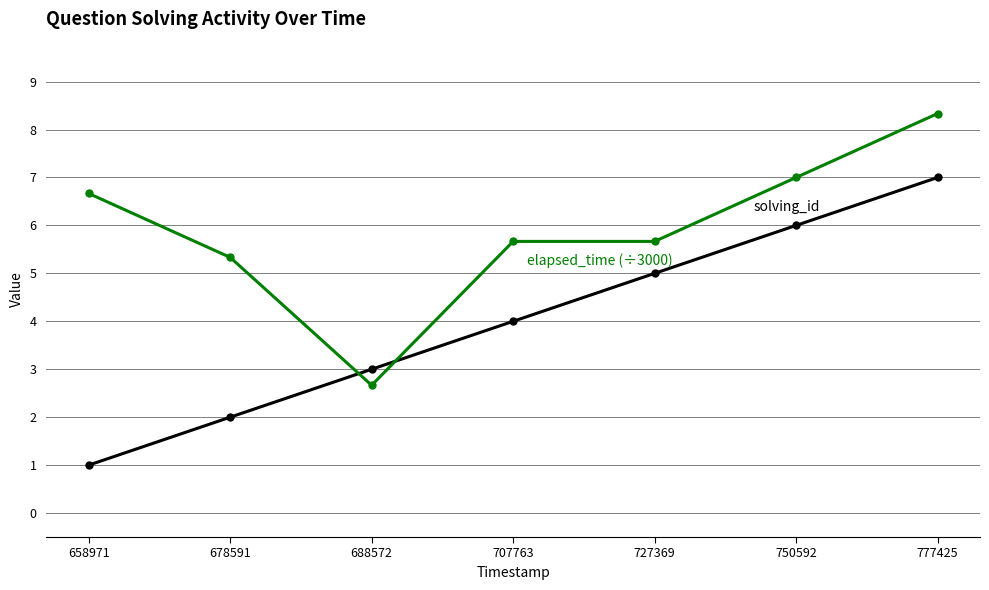

At which category is the sum across all series the highest?

777425